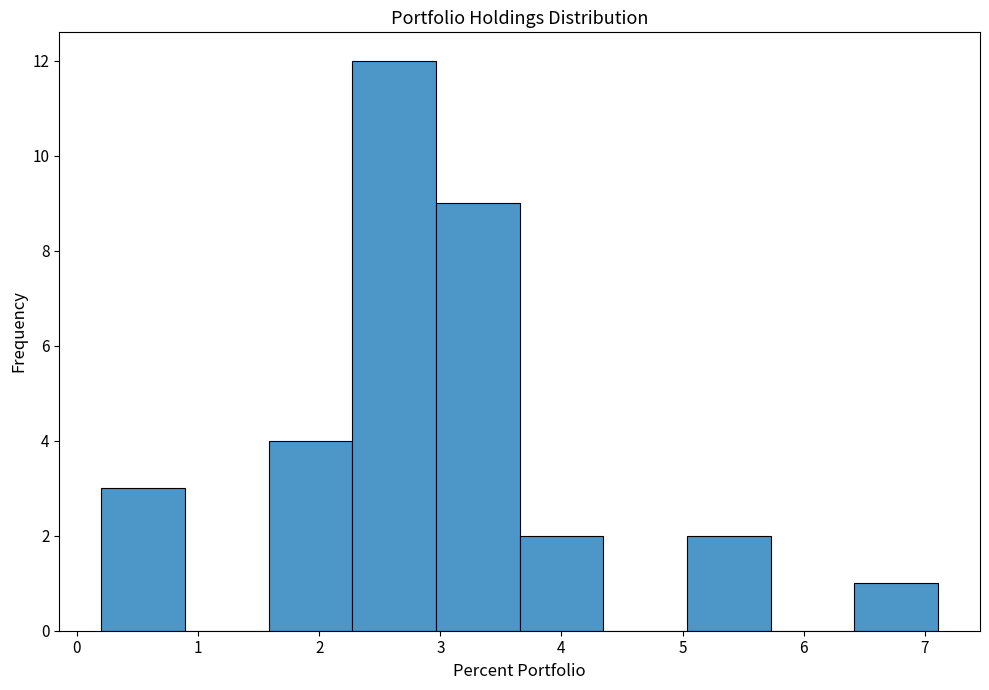

Reading left to right, transcribe this chart: for each bar, give the range it covers on the x-axis and its height. Neither the bar edges nor the heights are printed on the chart, so give them approximately, as read against the axes.

0.2 to 0.9: 3
0.9 to 1.6: 0
1.6 to 2.3: 4
2.3 to 3.0: 12
3.0 to 3.7: 9
3.7 to 4.3: 2
4.3 to 5.0: 0
5.0 to 5.7: 2
5.7 to 6.4: 0
6.4 to 7.1: 1